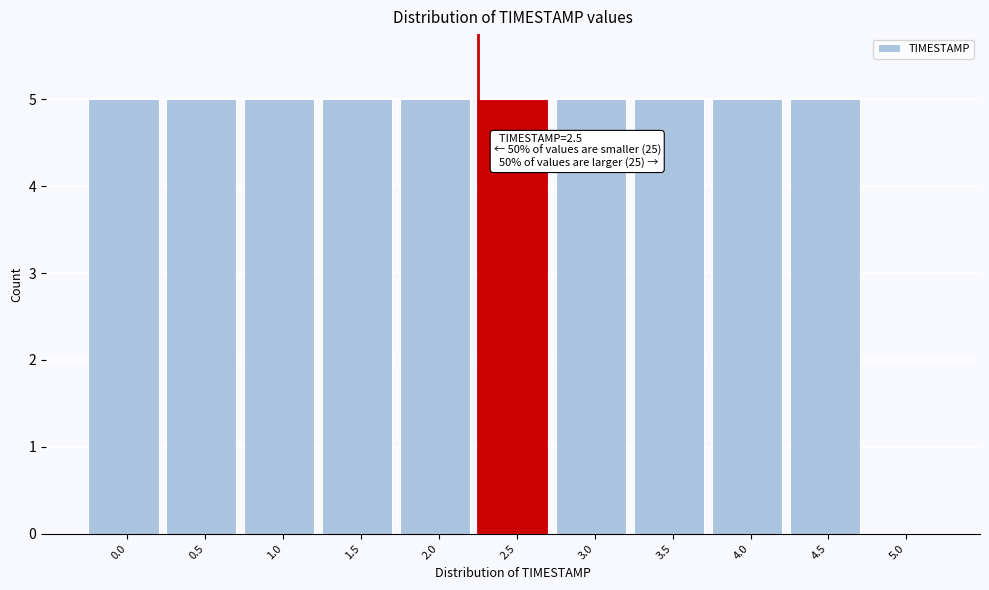

Reading right to left, what are all the values shown in this chart?

5.0=0	4.5=5	4.0=5	3.5=5	3.0=5	2.5=5	2.0=5	1.5=5	1.0=5	0.5=5	0.0=5